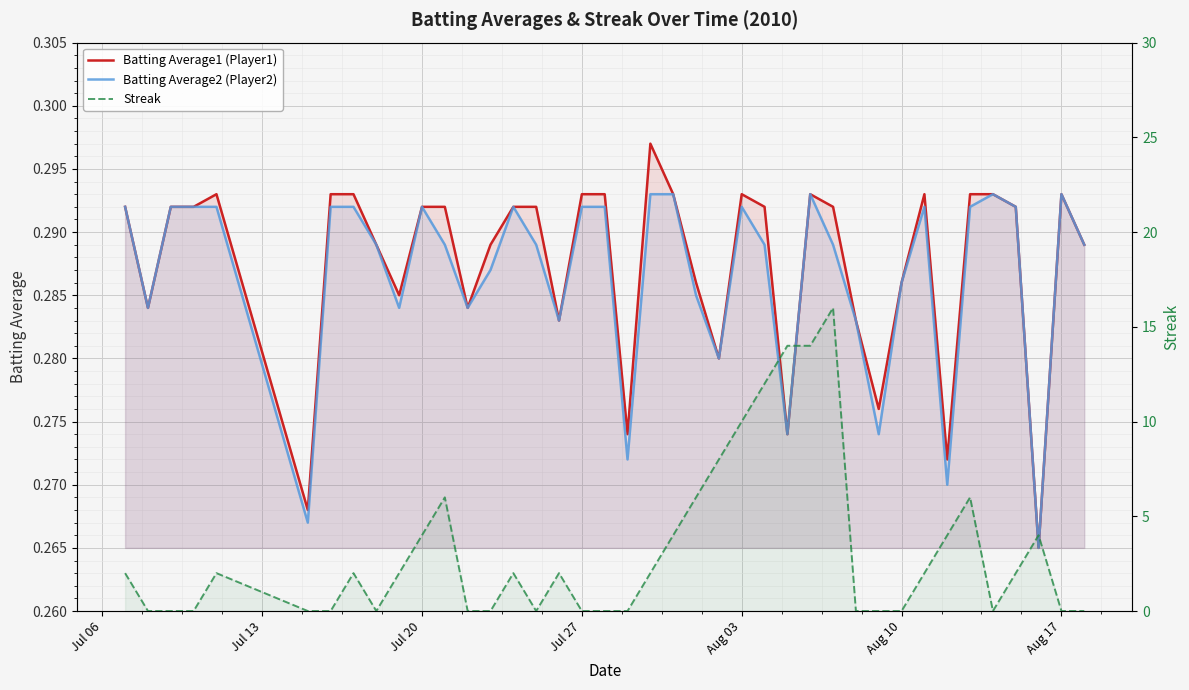

The Batting Average2 (Player2) series shows 0.2 at 14. True or false?

False